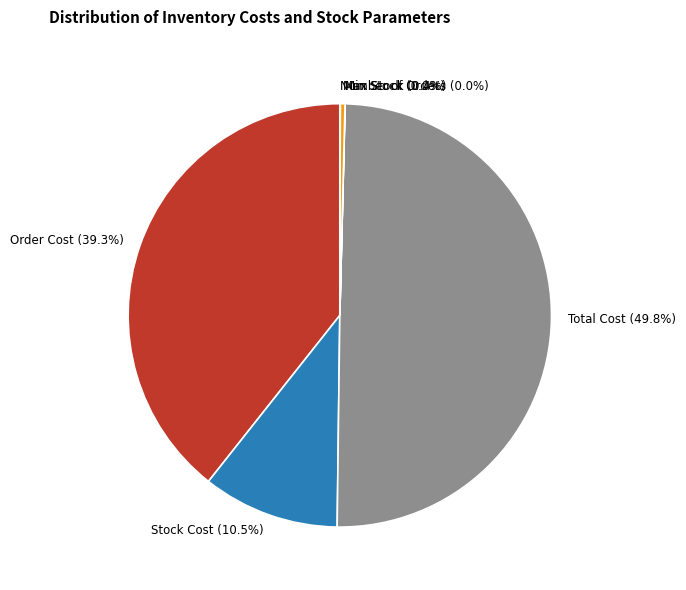

Is the sum of Stock Cost and Total Cost greater than half?

Yes